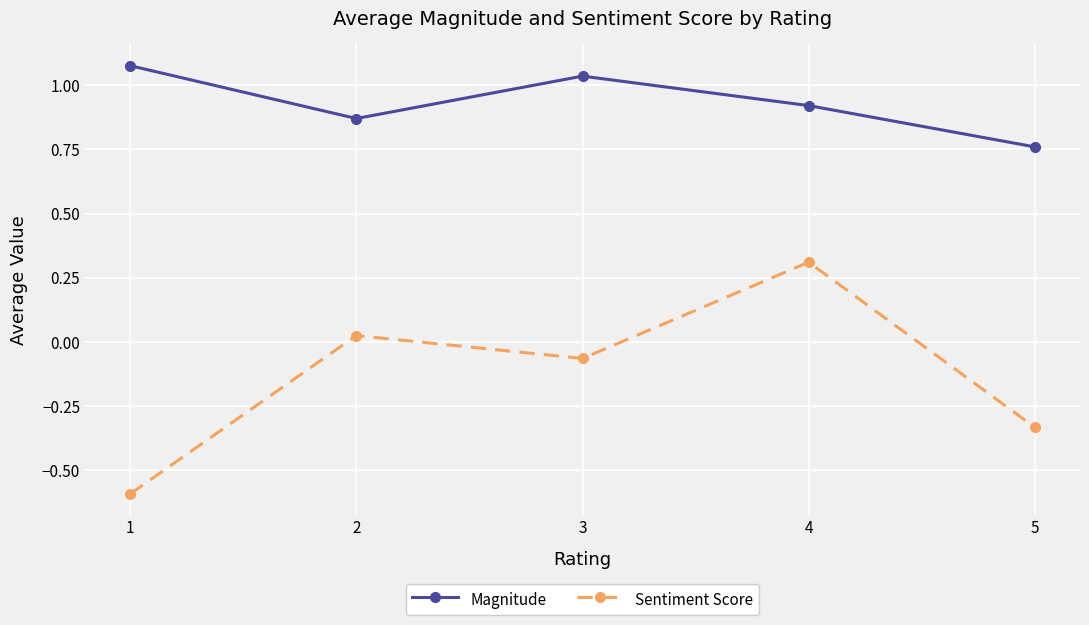

List the series in order of their overall mean, lowest first.

Sentiment Score, Magnitude